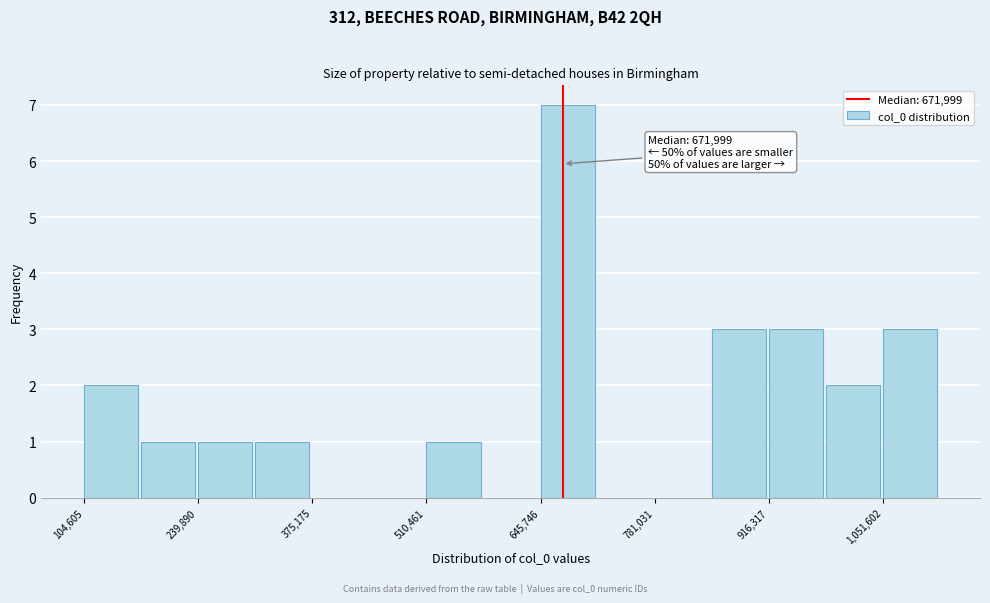

Around what value on the x-axis is the tallest bar? Give the approximate position of its centre, as read against the axis.

680000